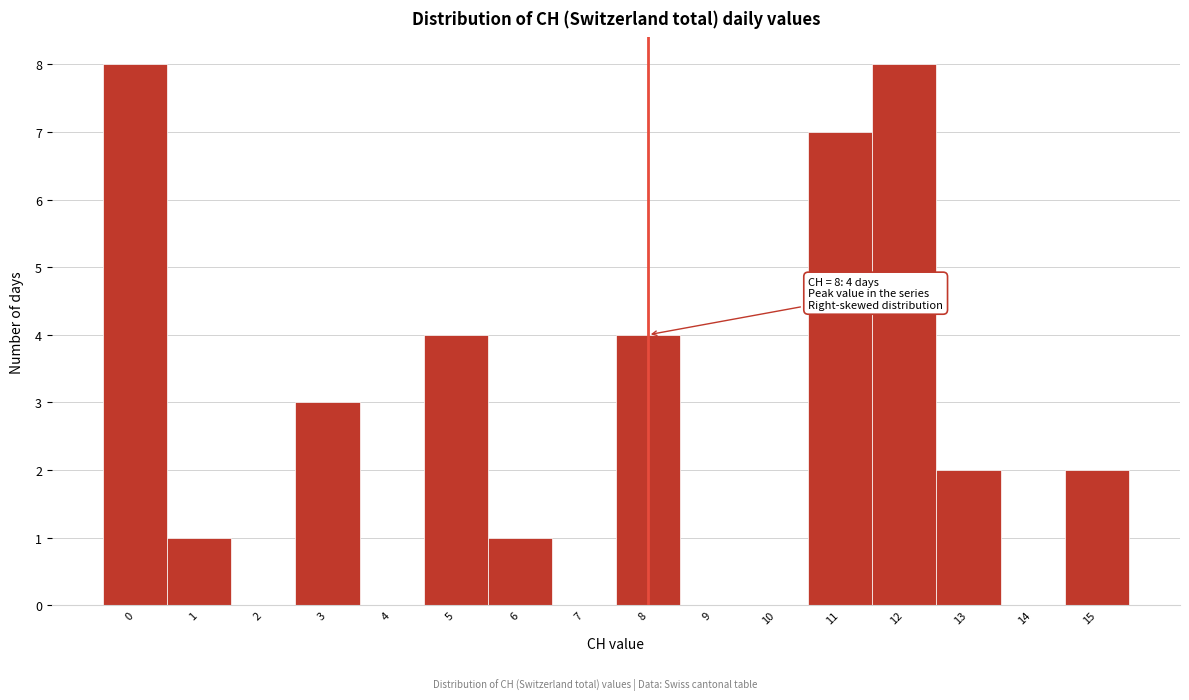

Reading left to right, extract all data points from this chart.

0=8	1=1	2=0	3=3	4=0	5=4	6=1	7=0	8=4	9=0	10=0	11=7	12=8	13=2	14=0	15=2